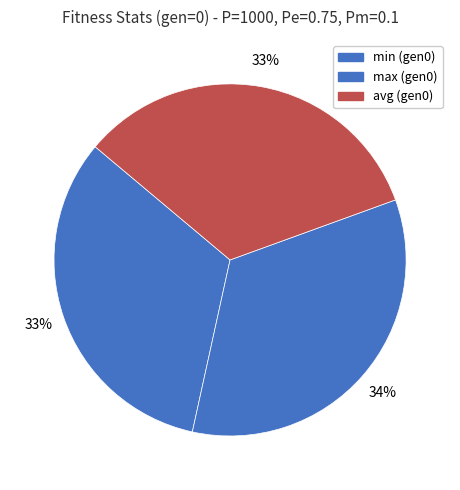

What is the largest slice in the pie chart?

max